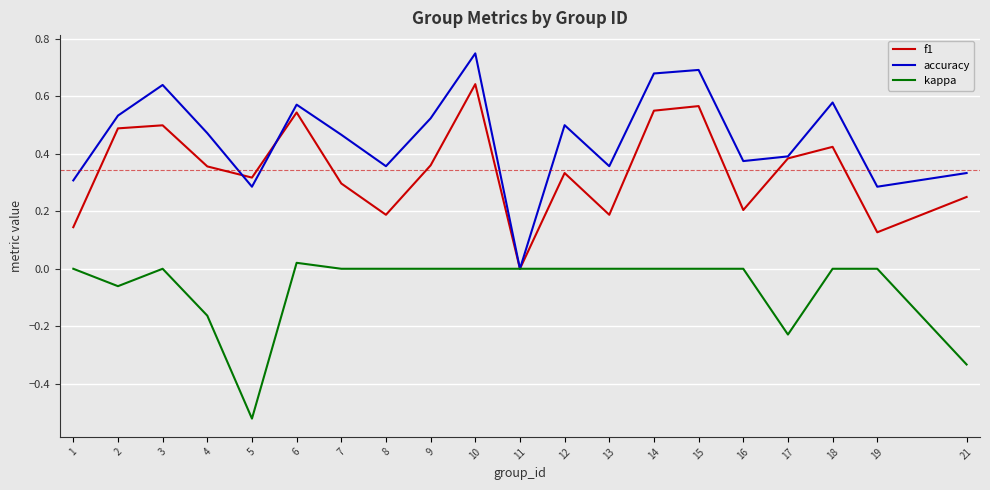

List the series in order of their peak value, lowest first.

kappa, f1, accuracy